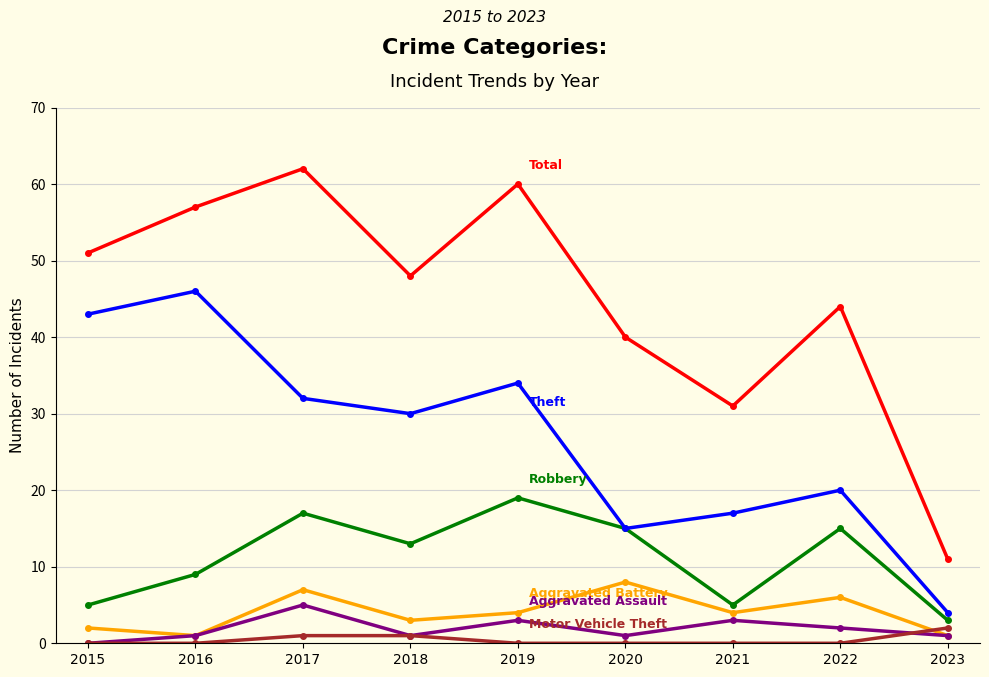

What is the total value across all series at 2021?

60